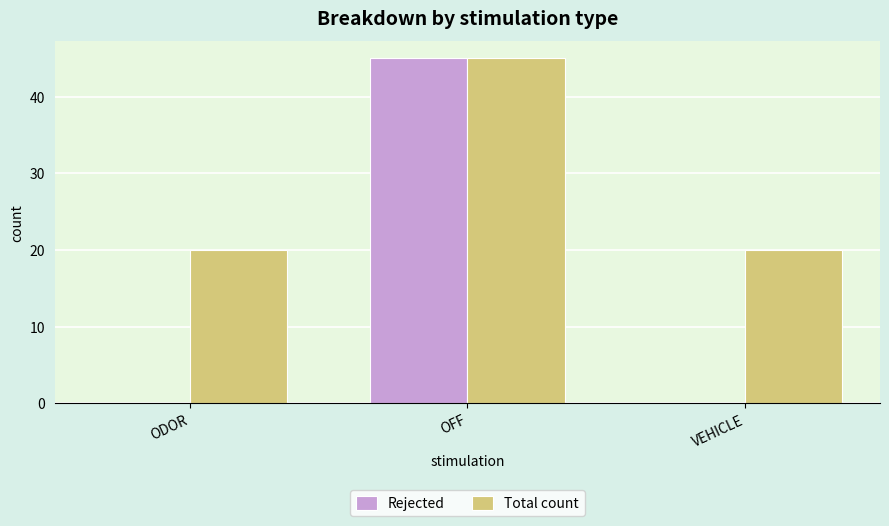

What is the sum of the Total count values at ODOR and VEHICLE?

40